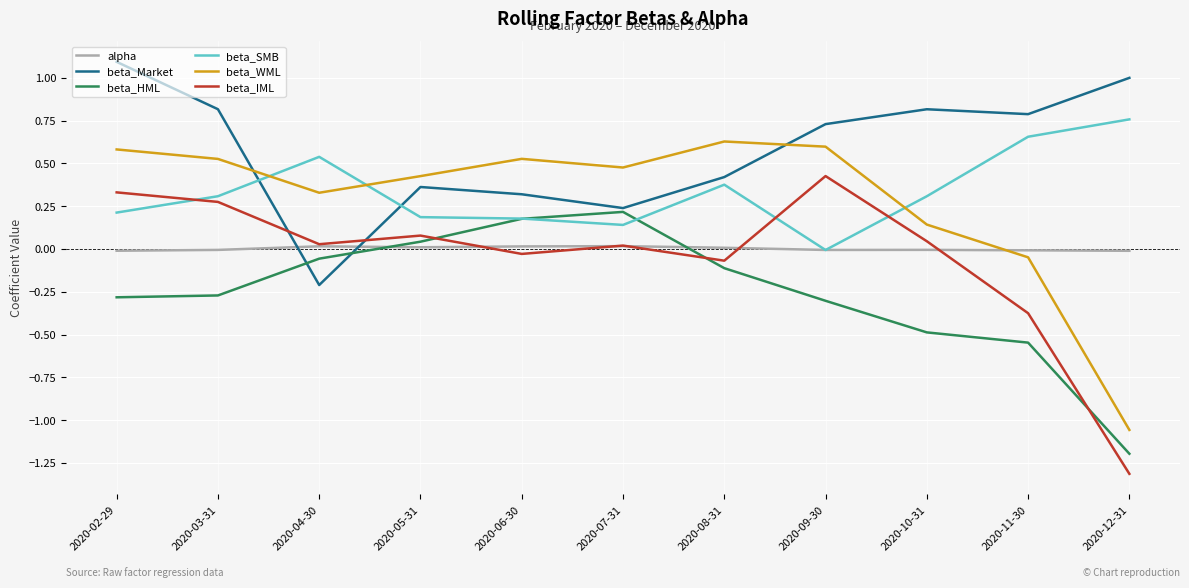

Which category has the highest value across all series?

2020-02-29